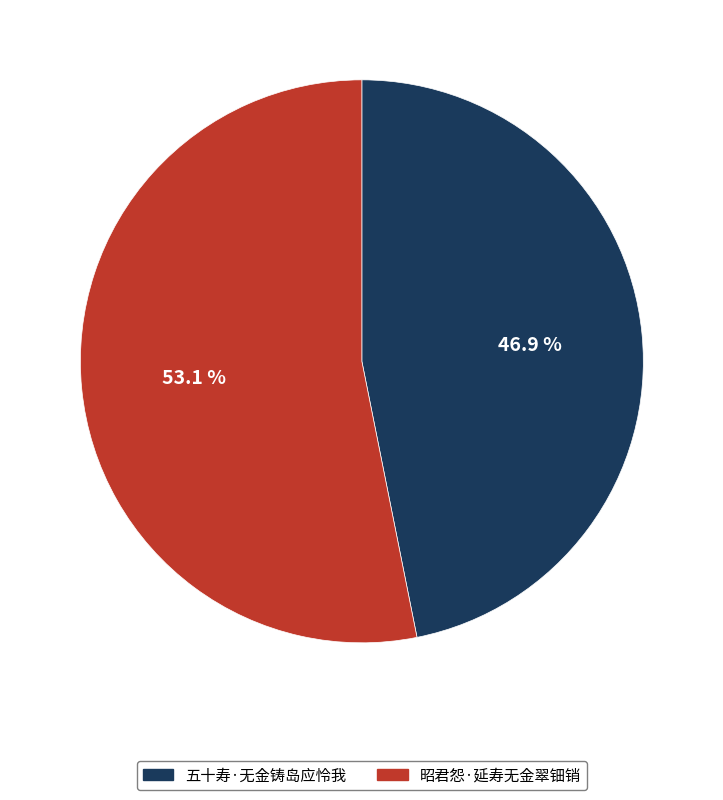

What percentage is the 五十寿·无金铸岛应怜我 slice, to the nearest percent?

47%